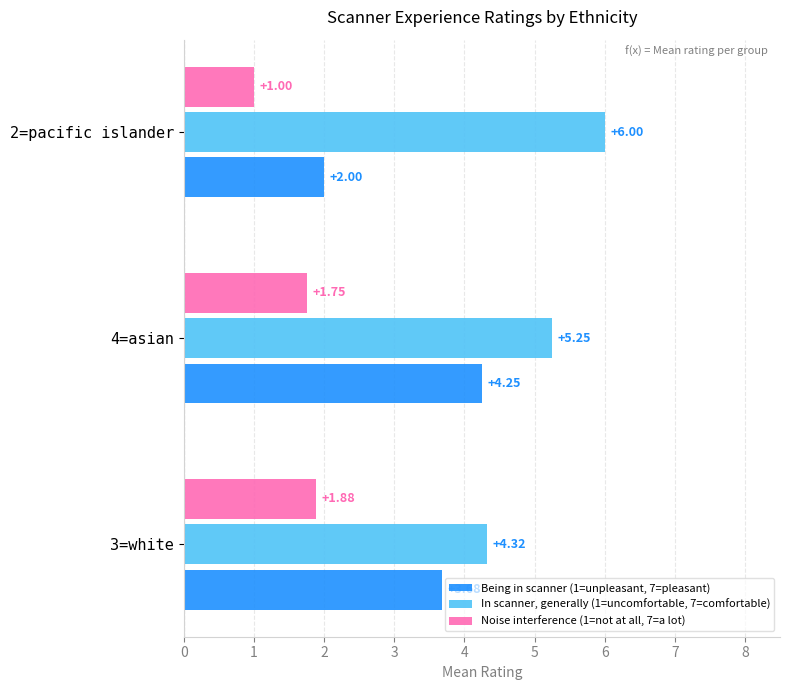

Which label corresponds to the largest value in the chart?

2=pacific islander